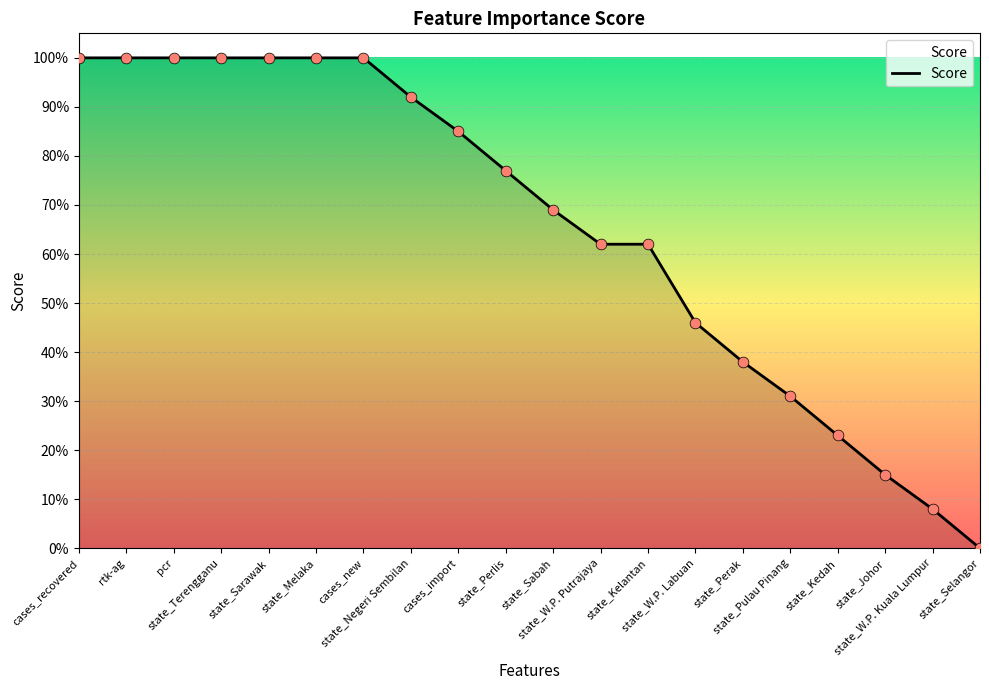

Does the chart have visible grid lines?

Yes